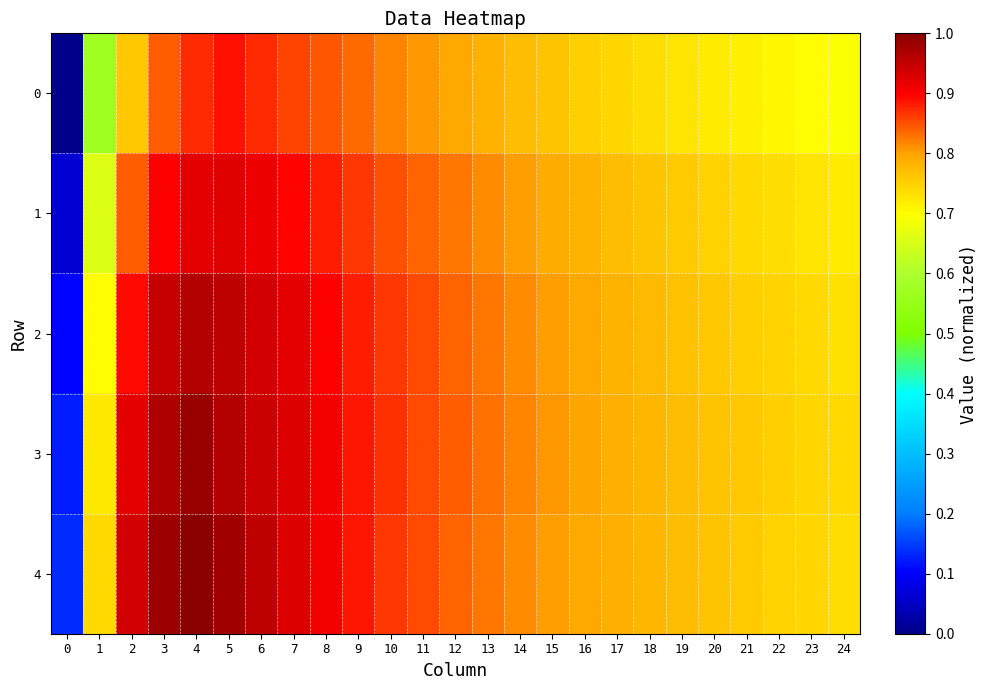

What is the total value across all series at 16?

3.9